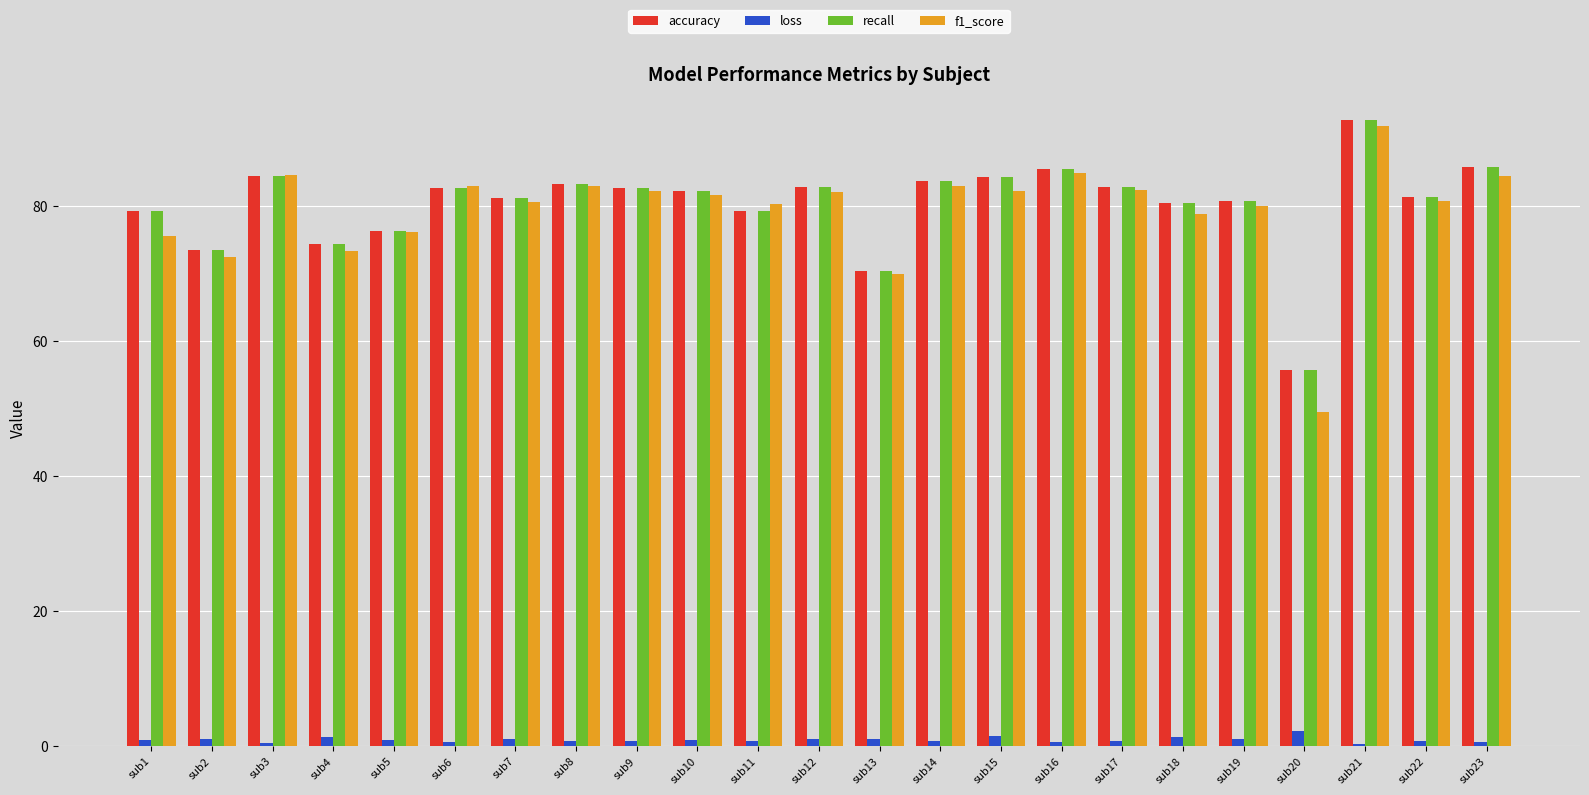

What is the sum of all accuracy values?

1844.4